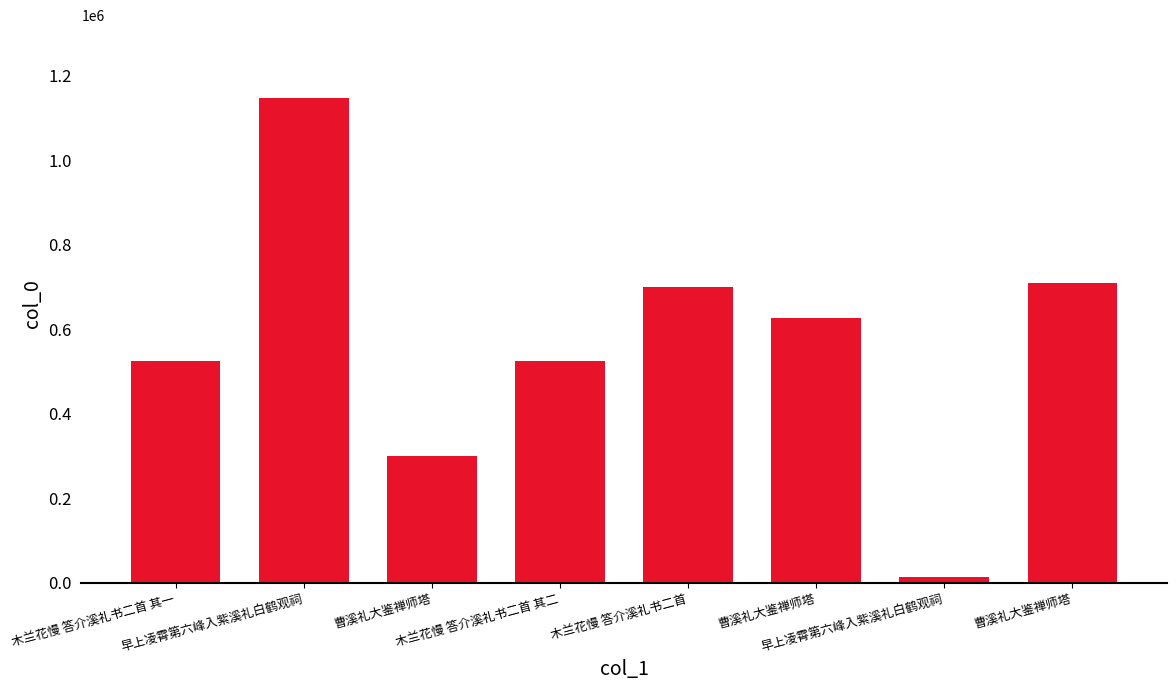

Rank the categories by value from lowest to highest.

早上凌霄第六峰入紫溪礼白鹤观祠, 曹溪礼大鉴禅师塔, 木兰花慢 答介溪礼书二首 其一, 木兰花慢 答介溪礼书二首 其二, 曹溪礼大鉴禅师塔, 木兰花慢 答介溪礼书二首, 曹溪礼大鉴禅师塔, 早上凌霄第六峰入紫溪礼白鹤观祠